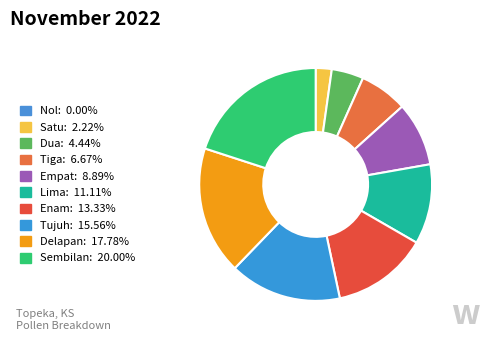

To the nearest percent, what portion does Satu represent?

2%